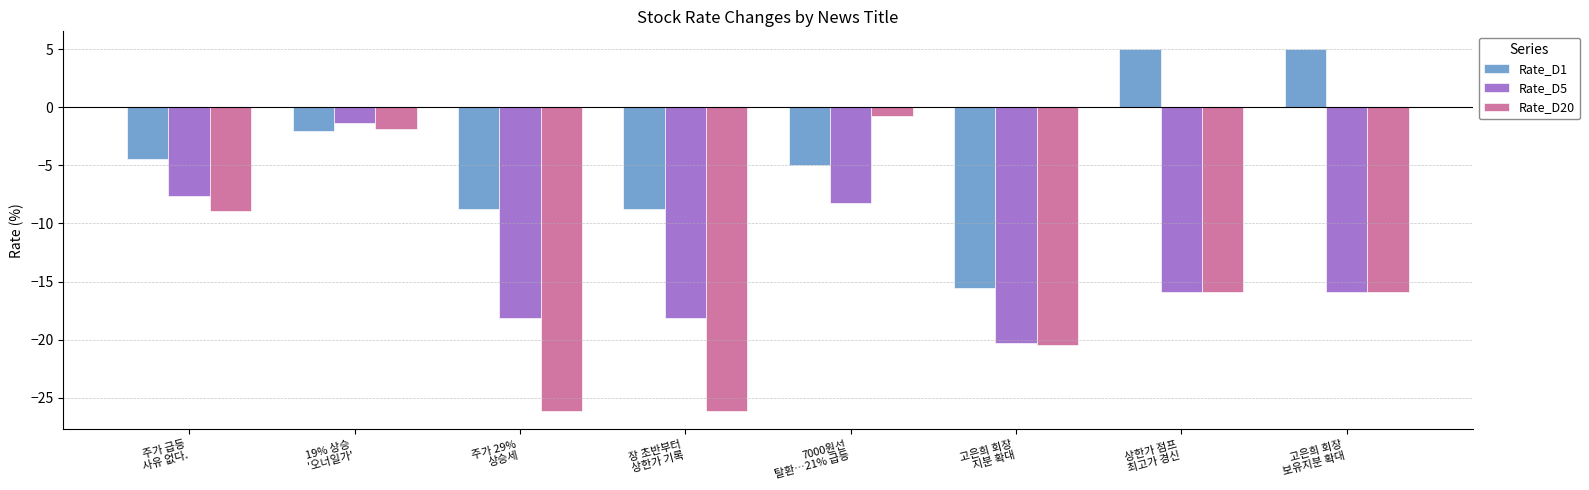

Which series has the largest total across all categories?

Rate_D1